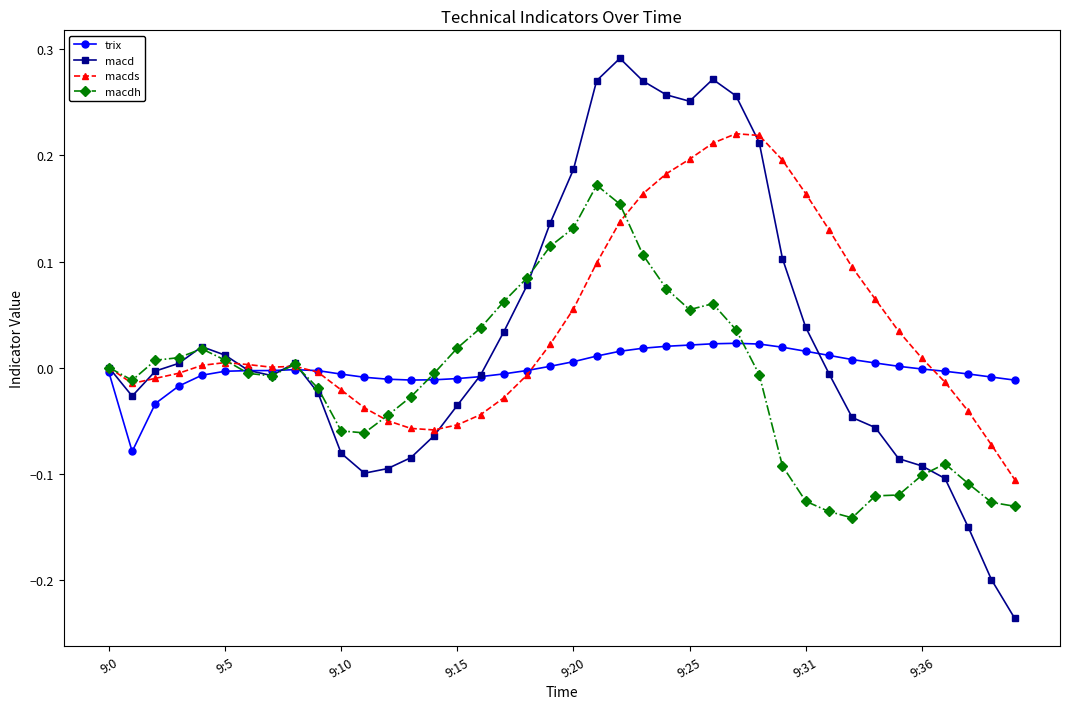

How many distinct data groups are displayed?

4